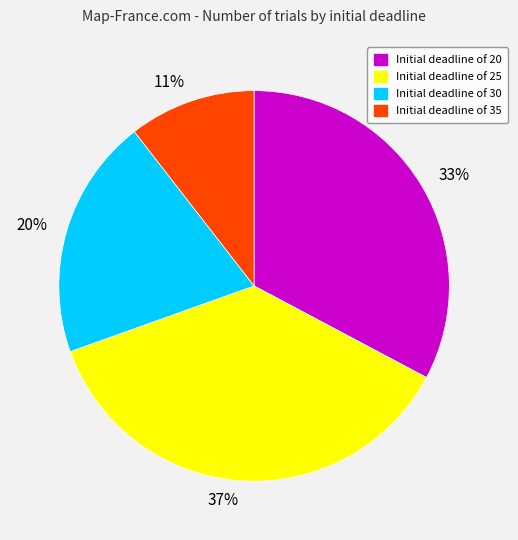

Count the number of slices in the pie.

4